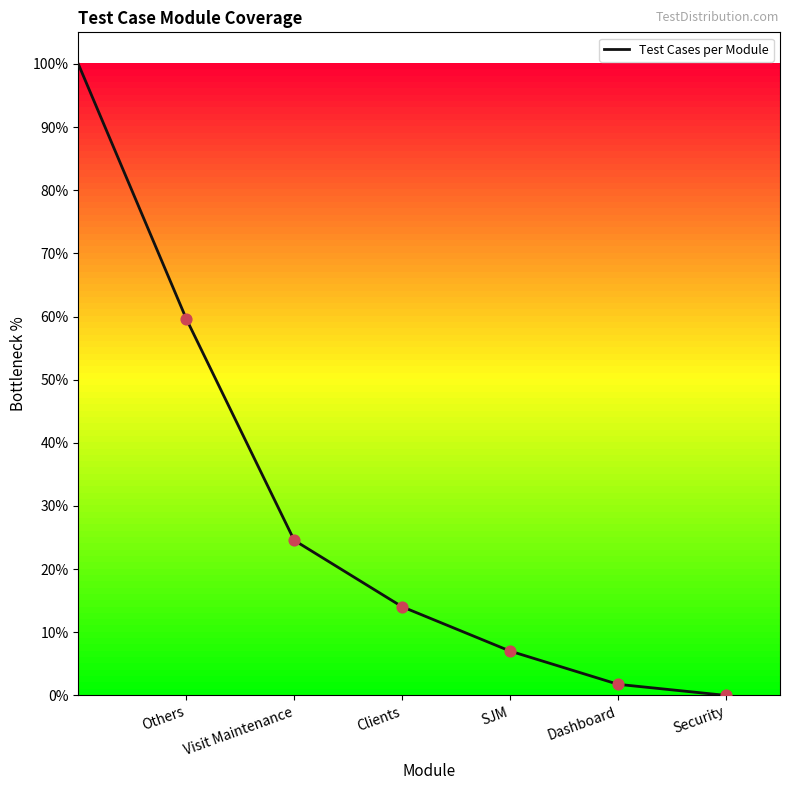

What is the difference between the maximum and minimum values?

100.0